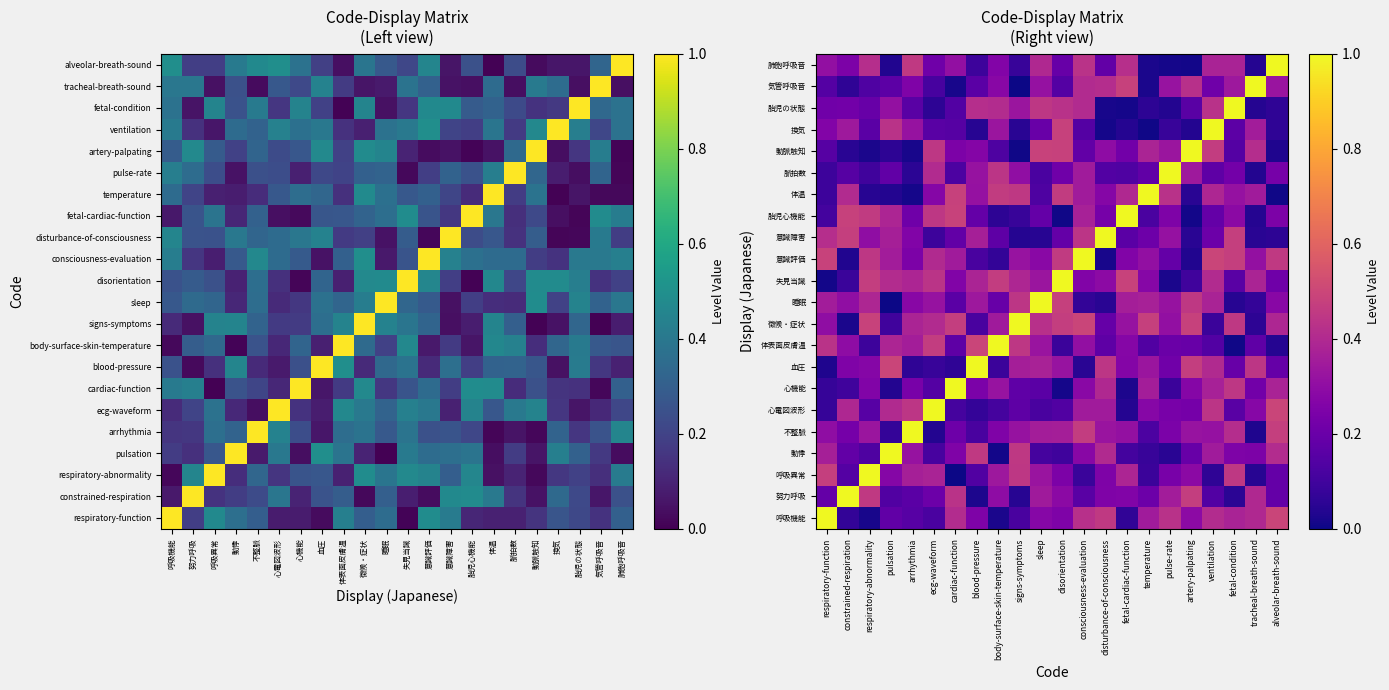

List the series in order of their peak value, highest first.

呼吸機能, 努力呼吸, 呼吸異常, 動悸, 不整脈, 心電図波形, 心機能, 血圧, 体表面皮膚温, 徴候・症状, 睡眠, 失見当識, 意識評価, 意識障害, 胎児心機能, 体温, 脈拍数, 動脈触知, 換気, 胎児の状態, 気管呼吸音, 肺胞呼吸音